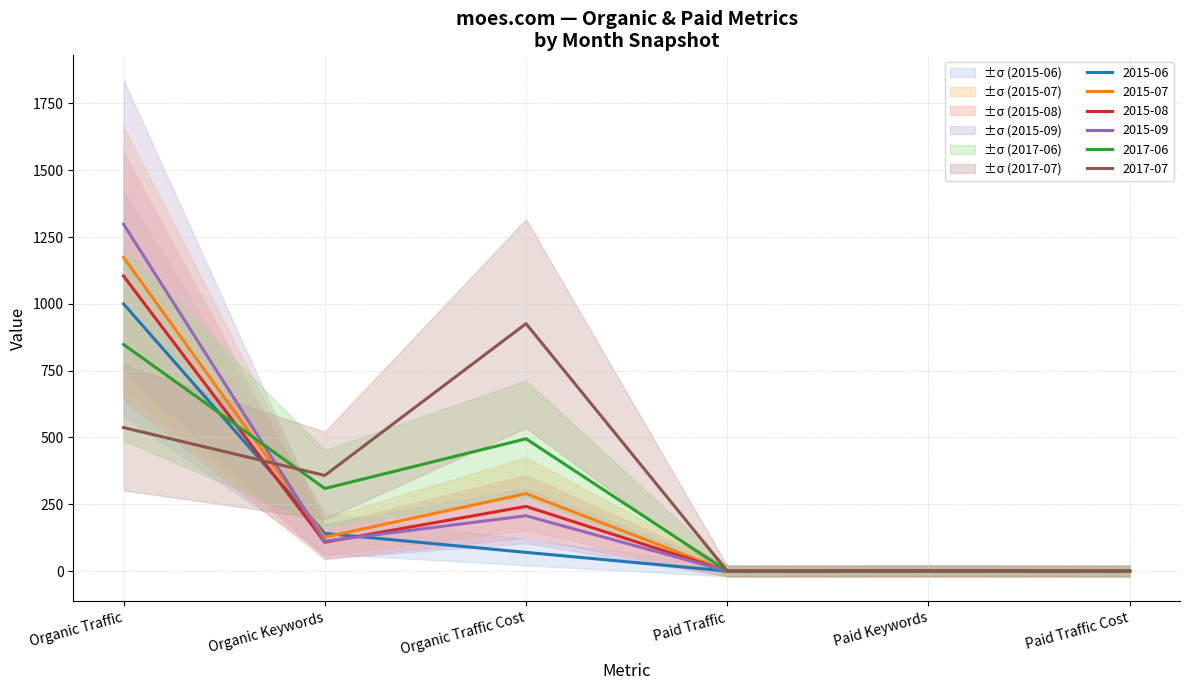

In 2017-07, how many points are higher than both neighbors (excluding endpoints)?

2